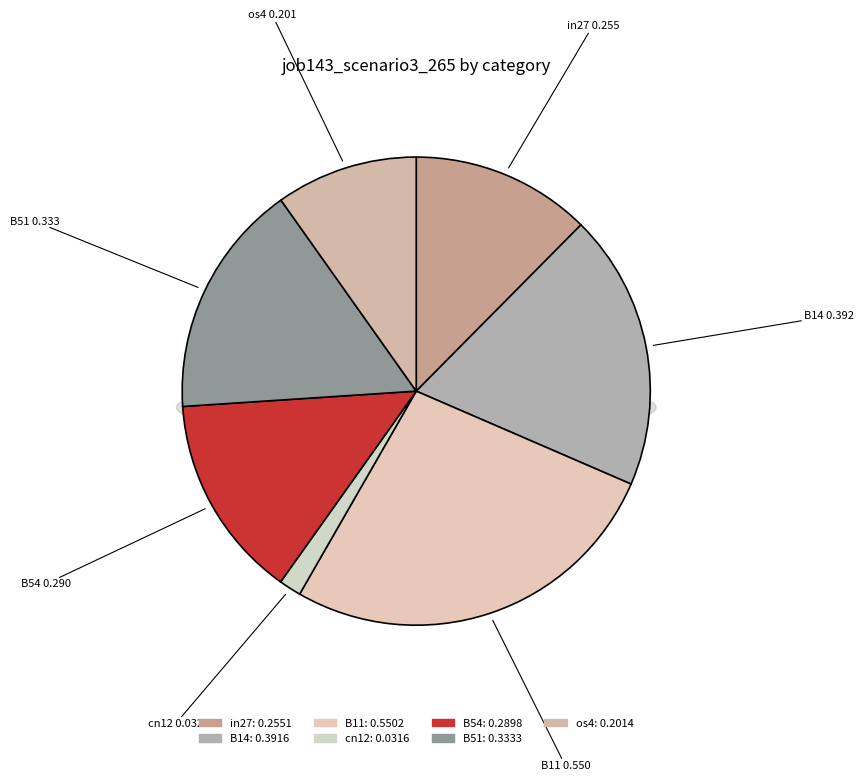

To the nearest percent, what portion does B14 represent?

19%